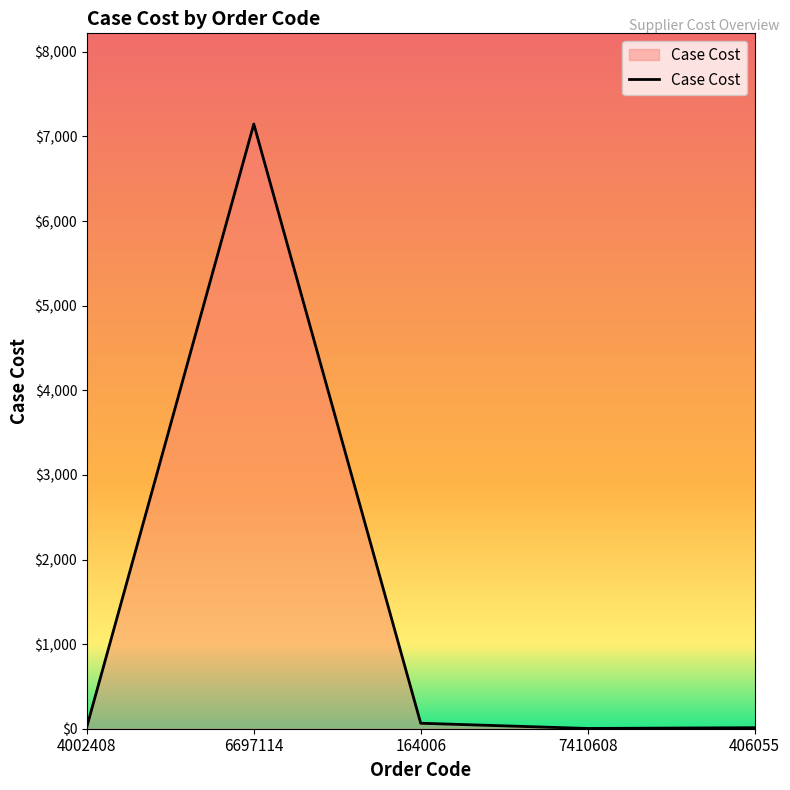

How many values are below 26?

2